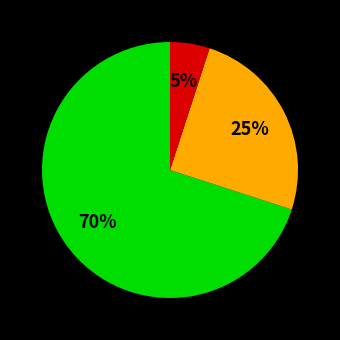

Is there any slice that represents more than half of the pie?

Yes